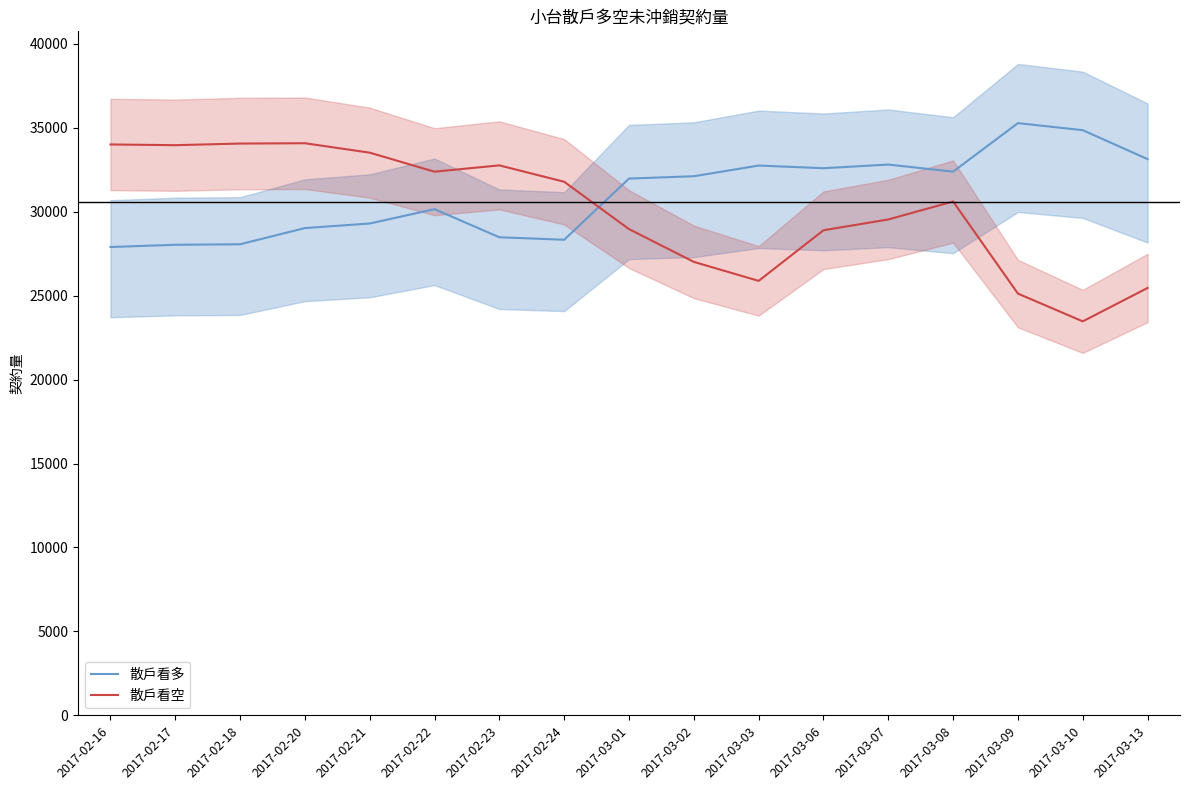

Reading left to right, list all the values displayed in this chart.

散戶看多: 27895	28028	28058	29023	29295	30150	28475	28328	31971	32111	32746	32588	32806	32385	35273	34854	33130
散戶看空: 34003	33960	34057	34076	33514	32381	32758	31781	28961	27010	25878	28893	29536	30605	25120	23467	25456